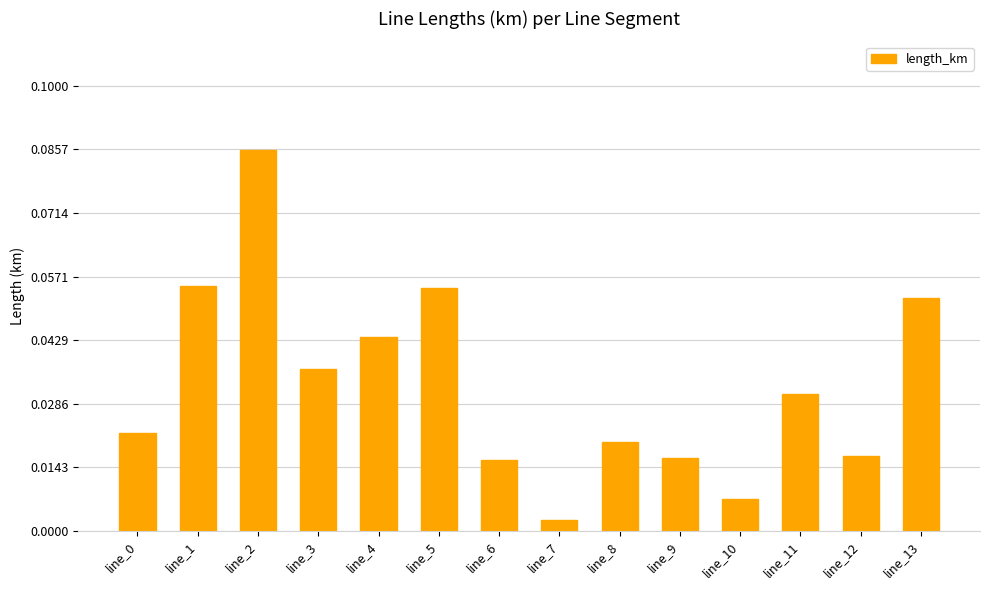

Which label corresponds to the smallest value in the chart?

line_7